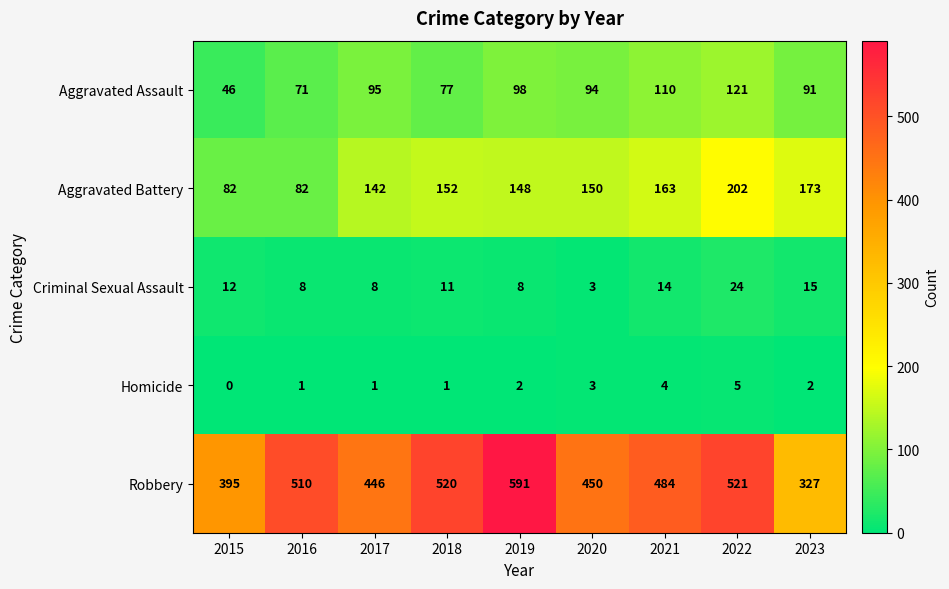

What is the sum of the Criminal Sexual Assault values at 2015 and 2020?

15